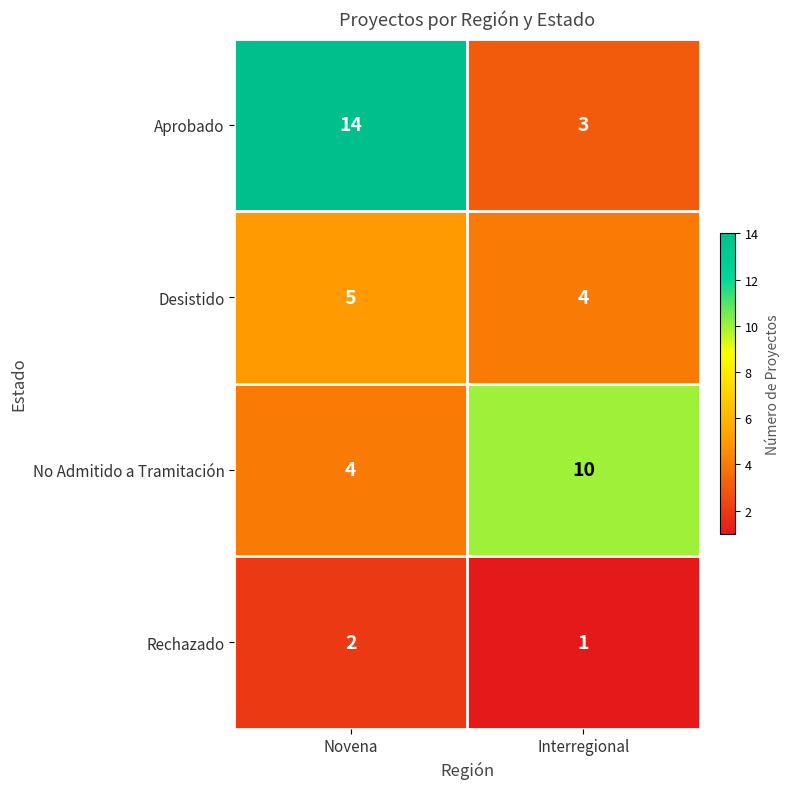

List the series in order of their peak value, highest first.

Aprobado, No Admitido a Tramitación, Desistido, Rechazado